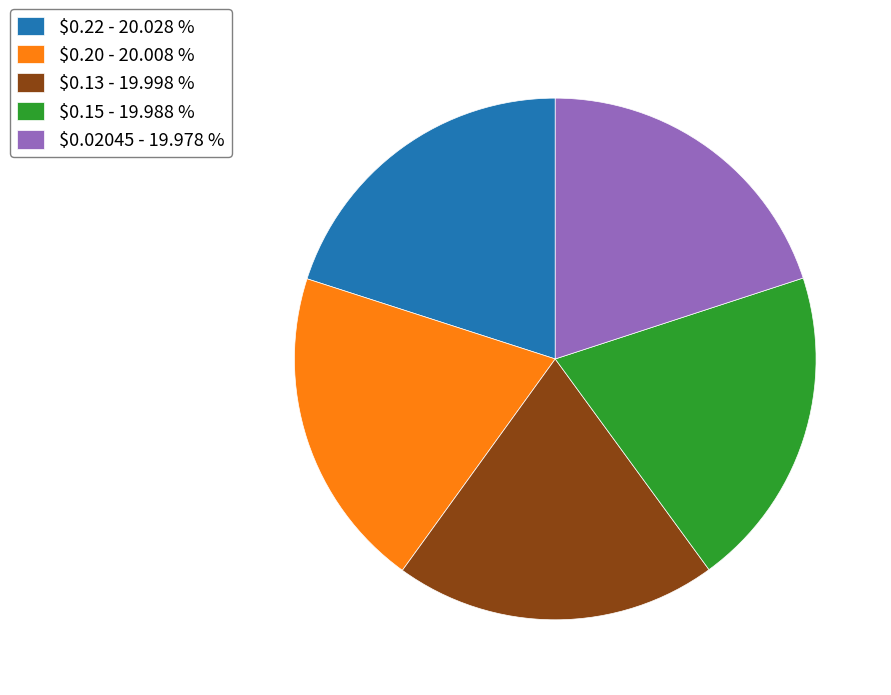

Does $0.15 - 19.988 % account for over 50% of the chart?

No